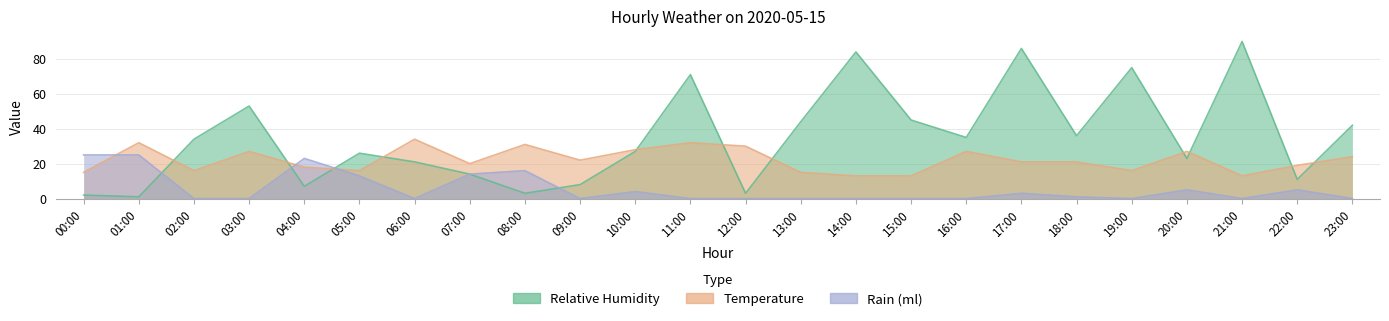

At which category does rain_ml reach its first local valley?

06:00